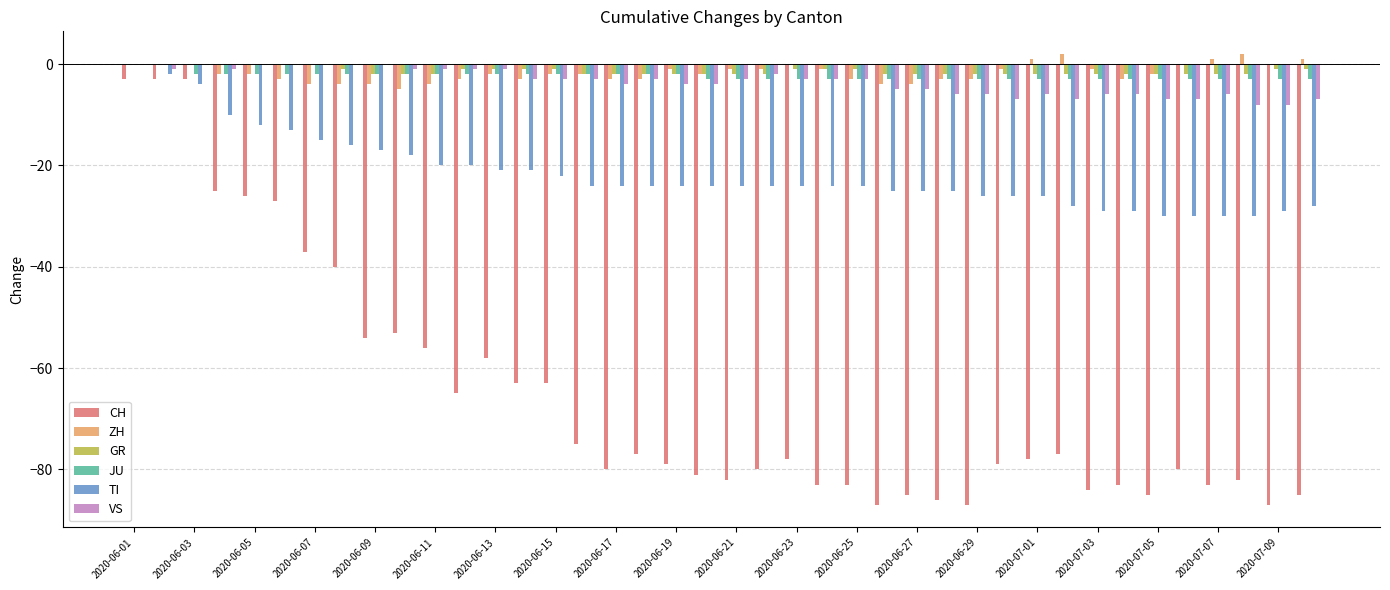

Reading left to right, extract all data points from this chart.

CH: -3	-3	-3	-25	-26	-27	-37	-40	-54	-53	-56	-65	-58	-63	-63	-75	-80	-77	-79	-81	-82	-80	-78	-83	-83	-87	-85	-86	-87	-79	-78	-77	-84	-83	-85	-80	-83	-82	-87	-85
ZH: 0	0	0	-2	-2	-3	-4	-4	-4	-5	-4	-3	-2	-3	-2	-2	-3	-3	-1	-2	-1	-1	0	-1	-3	-4	-4	-3	-3	-1	1	2	-1	-3	-2	0	1	2	0	1
GR: 0	0	0	0	0	0	0	-1	-2	-2	-2	-1	-1	-1	-1	-2	-2	-2	-2	-2	-2	-2	-1	-1	-1	-2	-2	-2	-2	-2	-2	-2	-2	-2	-2	-2	-2	-2	-1	-1
JU: 0	0	-2	-2	-2	-2	-2	-2	-2	-2	-2	-2	-2	-2	-2	-2	-2	-2	-2	-3	-3	-3	-3	-3	-3	-3	-3	-3	-3	-3	-3	-3	-3	-3	-3	-3	-3	-3	-3	-3
TI: 0	-2	-4	-10	-12	-13	-15	-16	-17	-18	-20	-20	-21	-21	-22	-24	-24	-24	-24	-24	-24	-24	-24	-24	-24	-25	-25	-25	-26	-26	-26	-28	-29	-29	-30	-30	-30	-30	-29	-28
VS: 0	-1	0	-1	0	0	0	0	0	-1	-1	-1	-1	-3	-3	-3	-4	-3	-4	-4	-3	-2	-3	-3	-3	-5	-5	-6	-6	-7	-6	-7	-6	-6	-7	-7	-6	-8	-8	-7